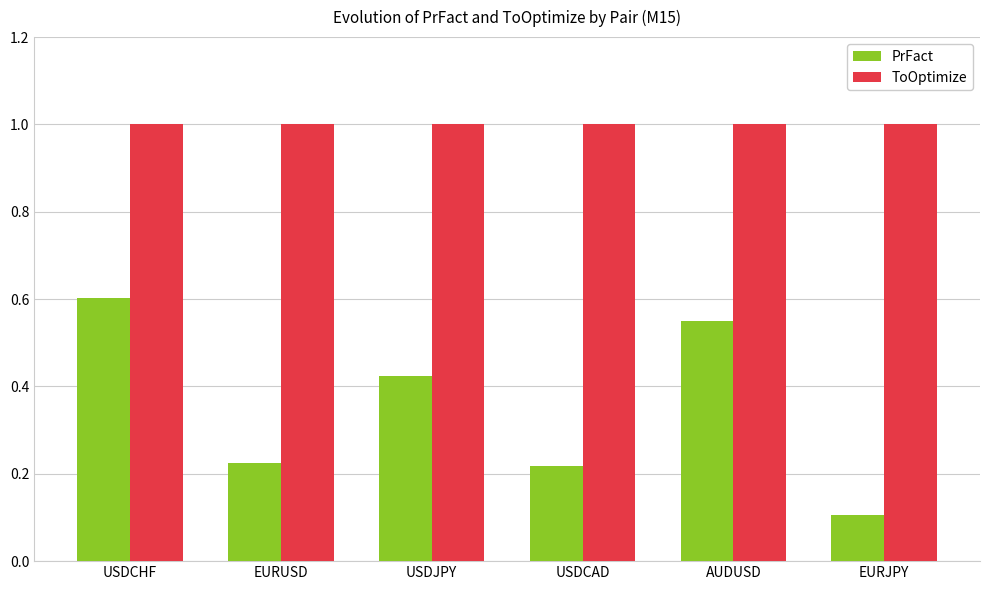

Which series has the largest range (max minus min)?

PrFact